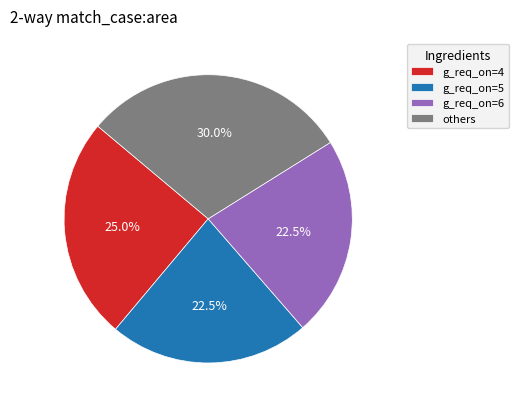

Between g_req_on=6 and g_req_on=4, which is larger?

g_req_on=4